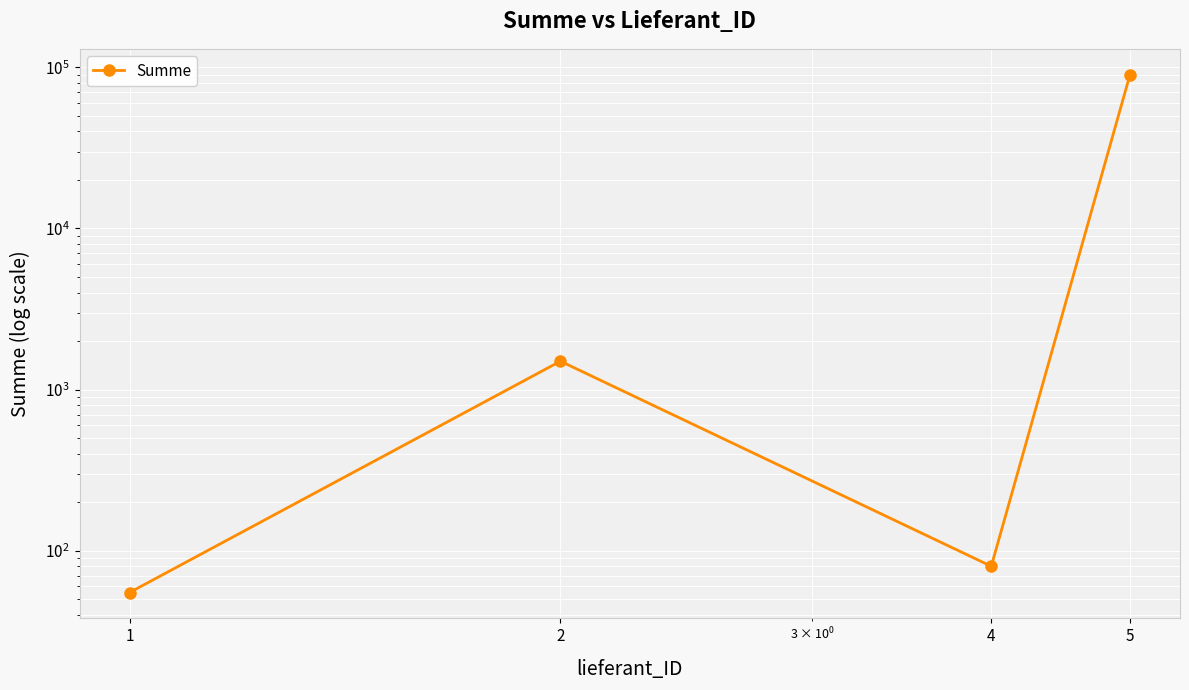

How many values are below 1500?

2